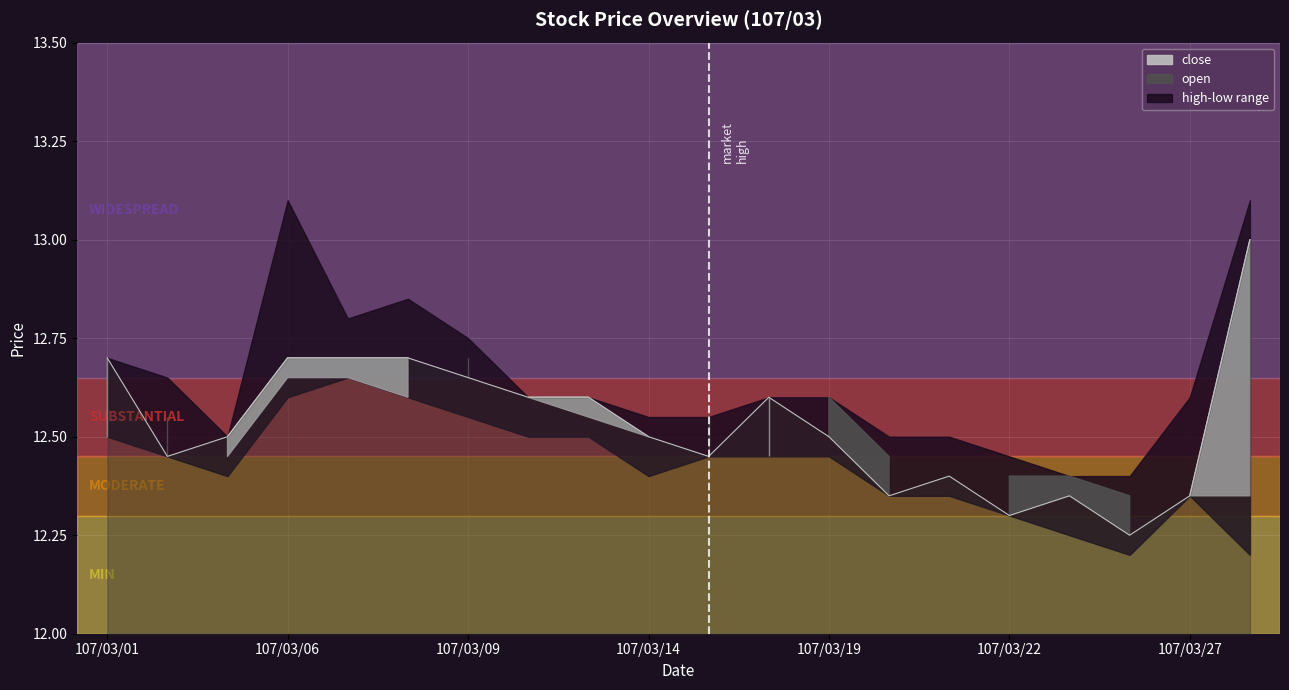

Rank the categories by value from lowest to highest.

17, 15, 13, 16, 18, 14, 107/03/06, 10, 107/03/09, 9, 12, 7, 8, 11, 107/03/27, 107/03/01, 107/03/14, 107/03/19, 107/03/22, 19